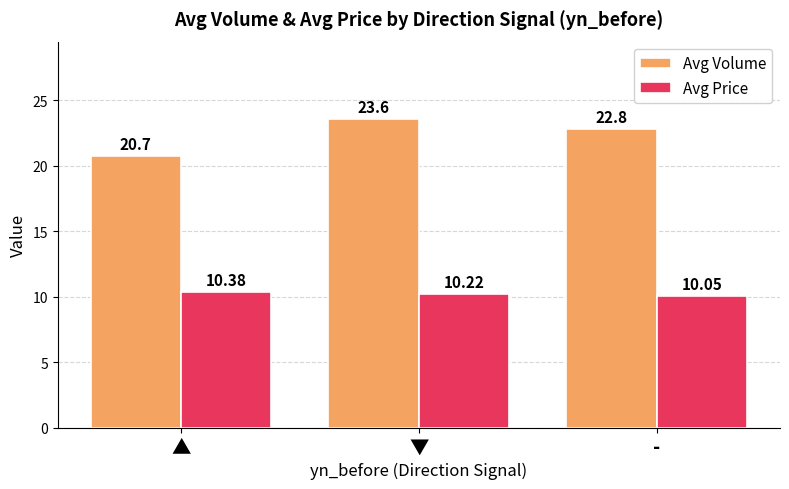

What are all the series names shown in the legend?

Avg Volume, Avg Price